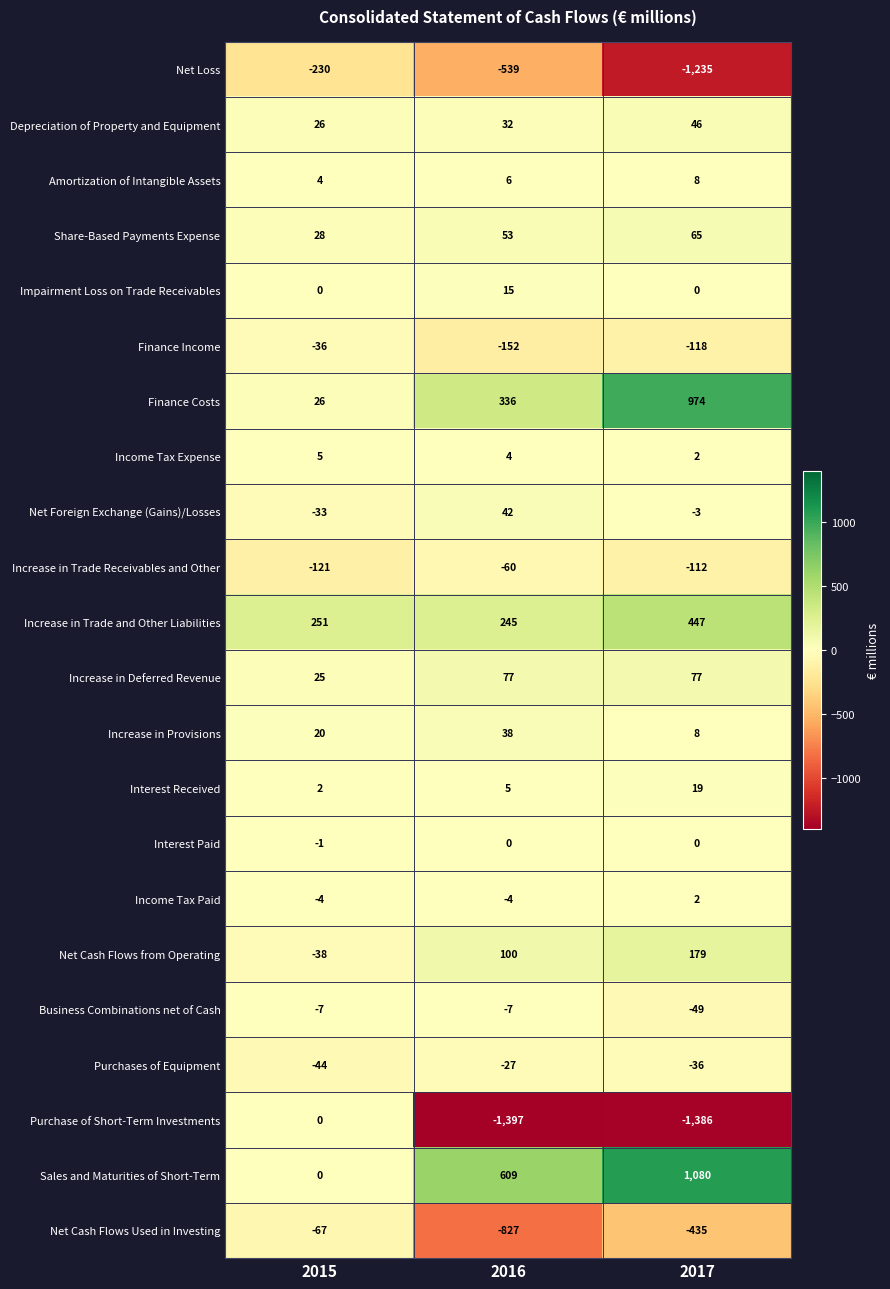

Which label corresponds to the largest value in the chart?

2017